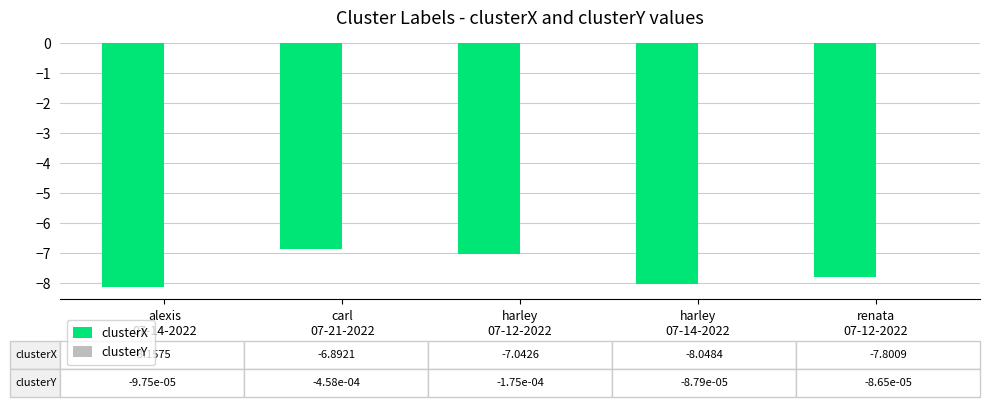

What is the sum of all clusterX values?

-37.9